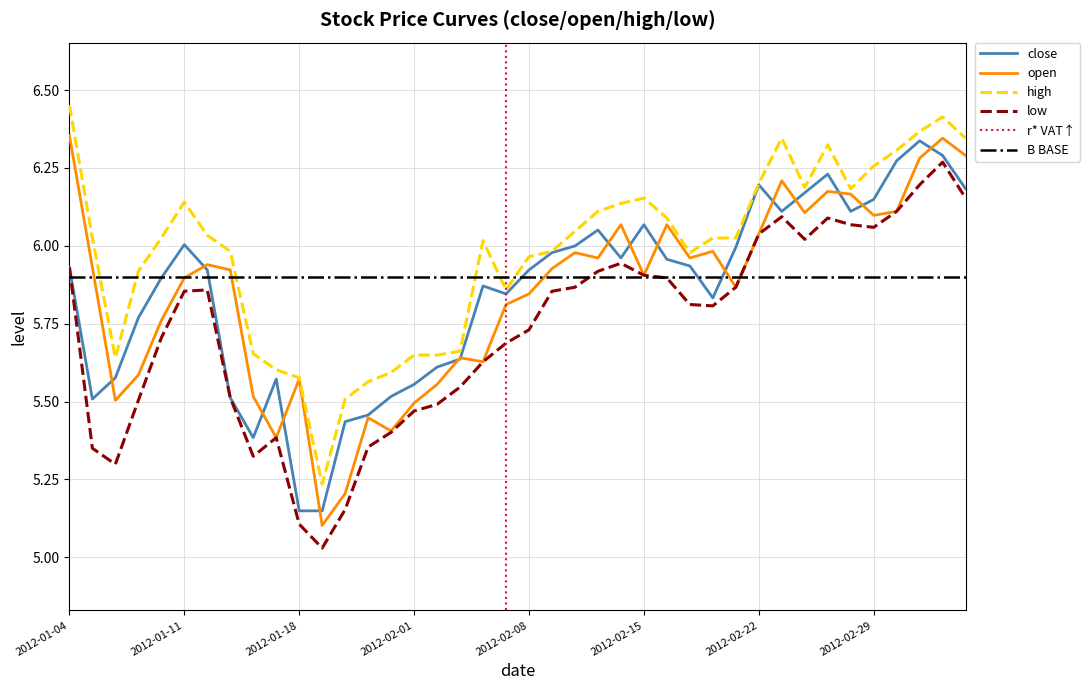

Does the chart display data point markers on the line(s)?

No